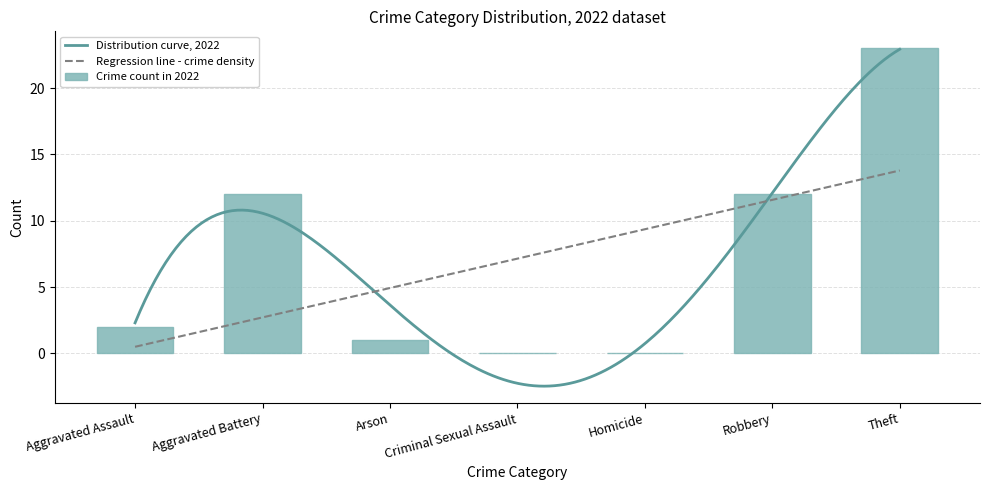

How many groups of bars are there?

7